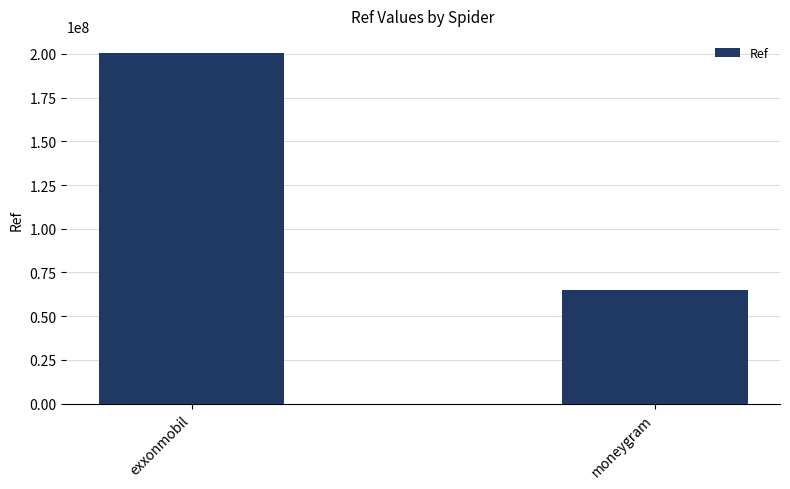

List the labels in order of value, smallest first.

moneygram, exxonmobil